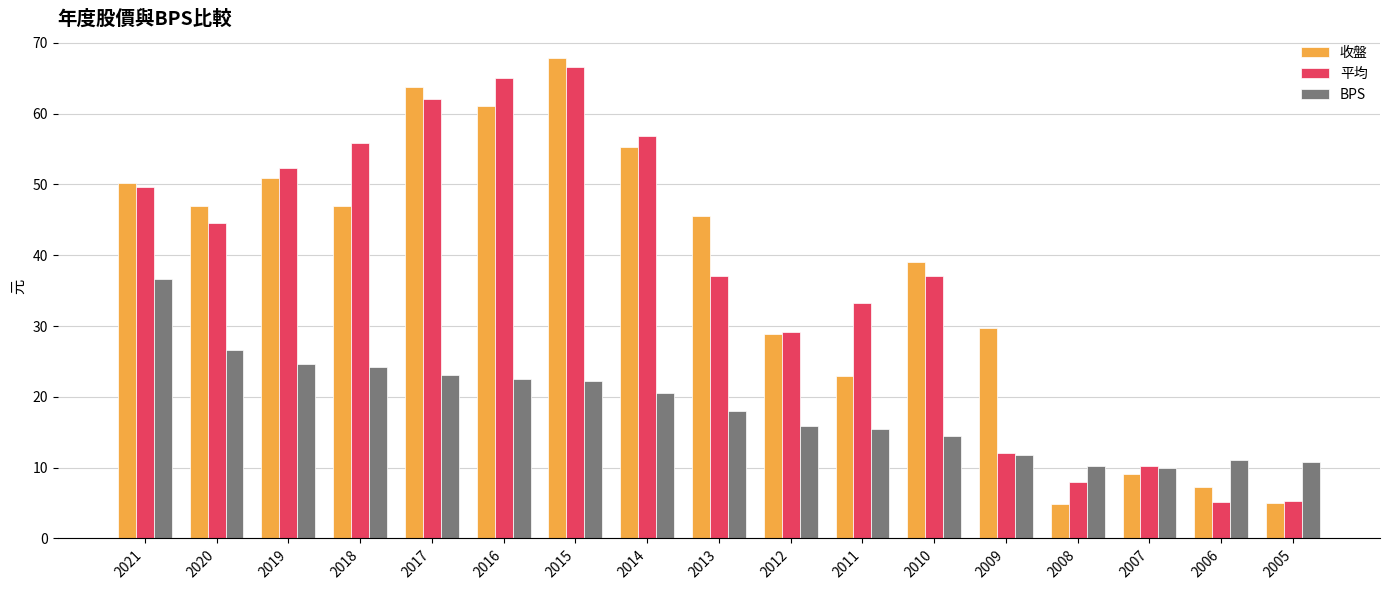

Rank the series at 2015 from highest to lowest value.

收盤, 平均, BPS